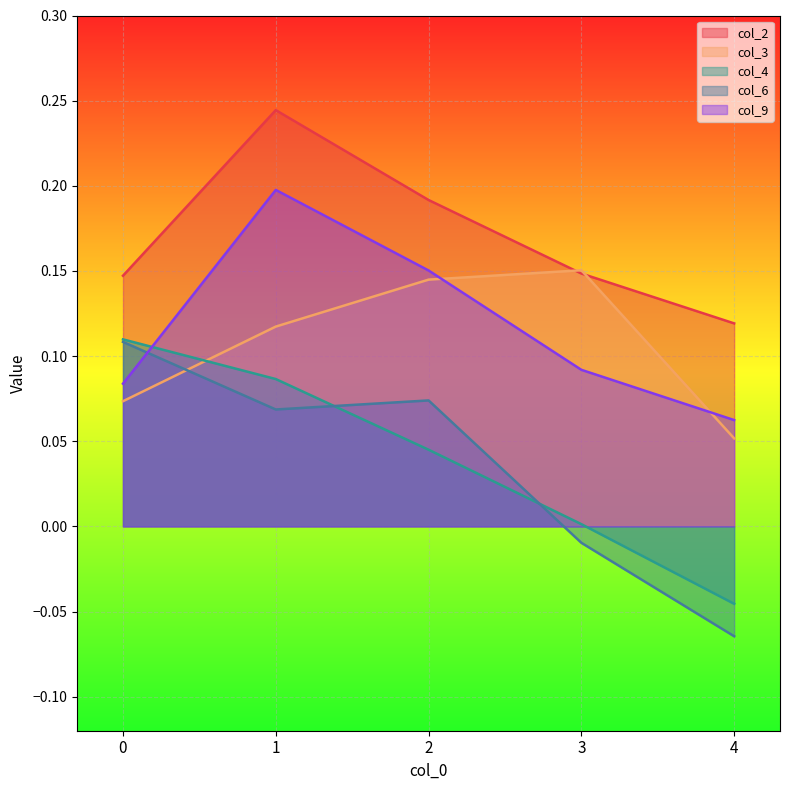

What is the sum of the col_9 values at 1 and 0?

0.3